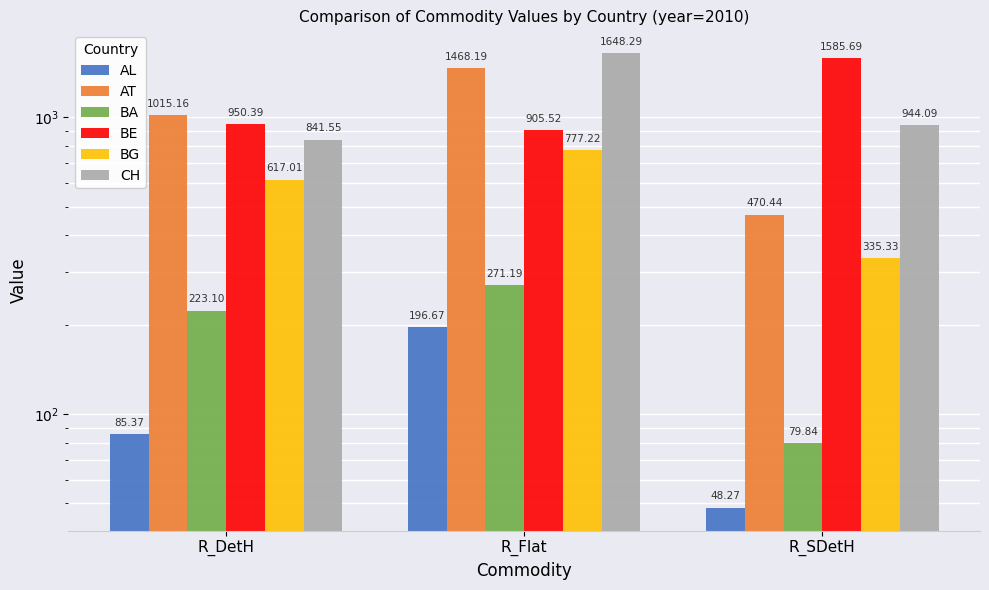

How many data points in BA are less than 223?

1